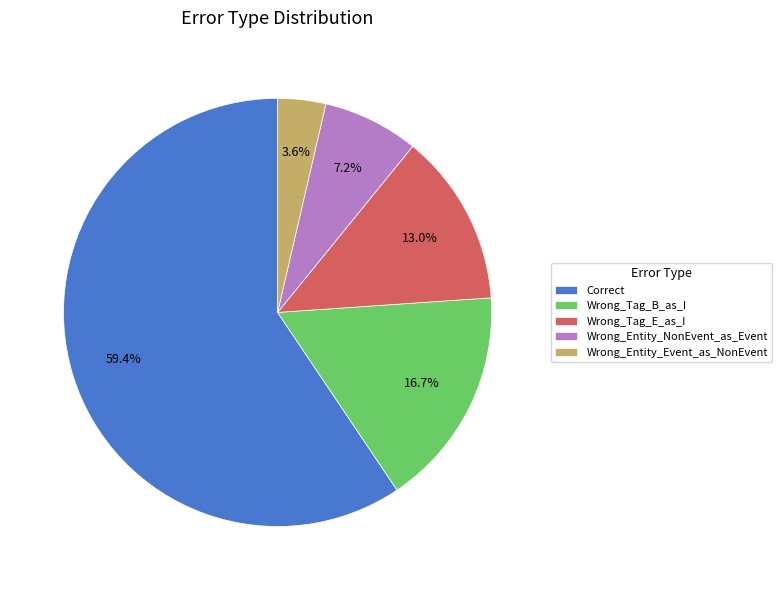

To the nearest percent, what is the combined percentage of Wrong_Tag_B_as_I and Wrong_Tag_E_as_I?

30%